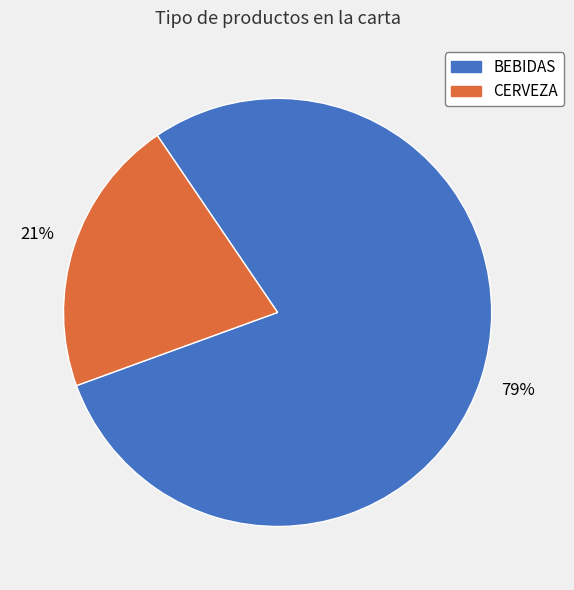

Do BEBIDAS and CERVEZA together represent more than half of the pie?

Yes